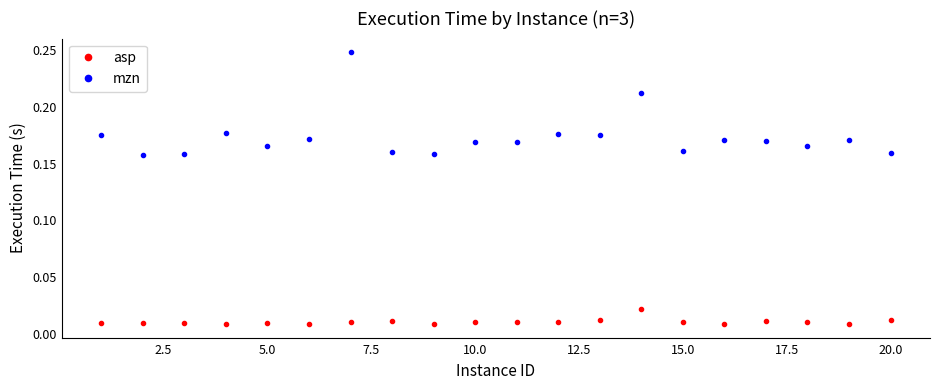

True or false: mzn and asp intersect in this chart.

False